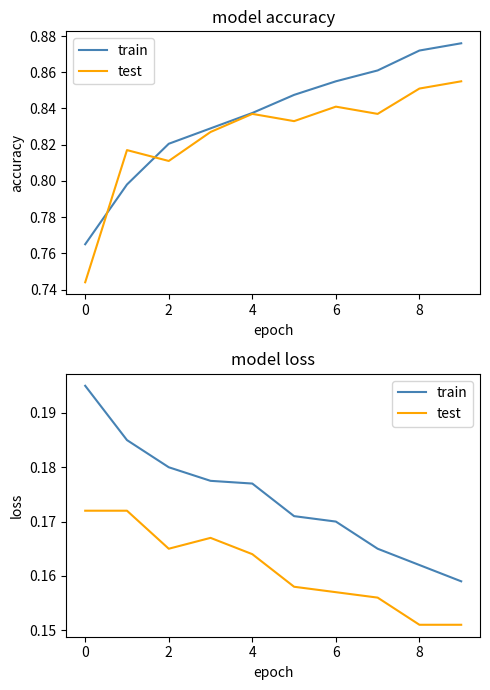

What is the sum of all test values?

1.6